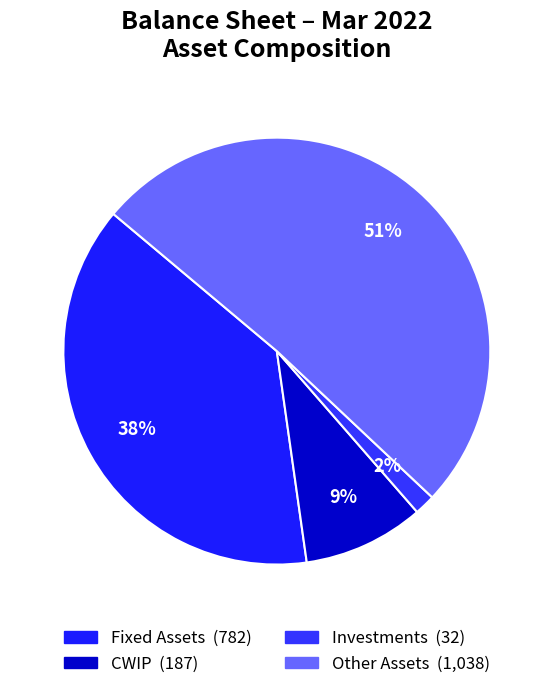

Which category accounts for the majority?

Other Assets